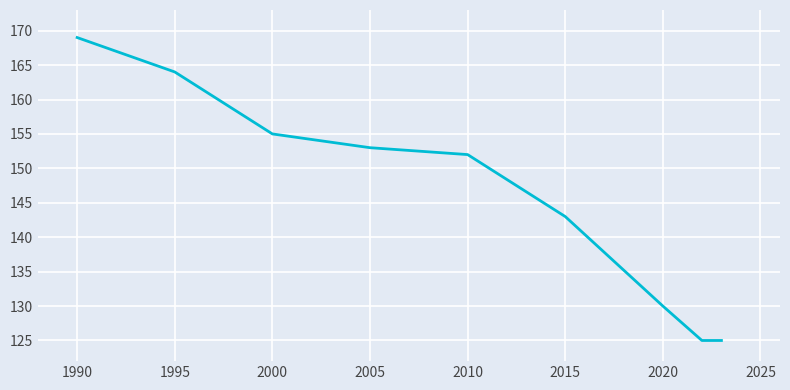

What is the average value?

146